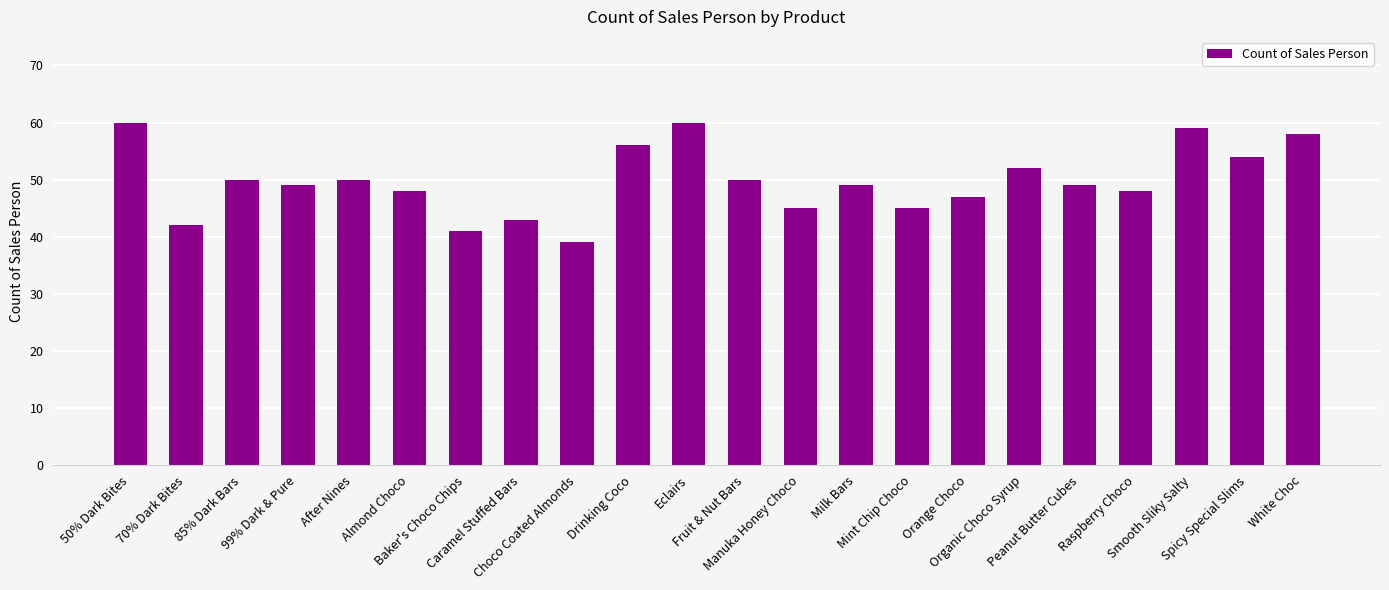

What is the label of the 22nd bar from the left?

White Choc